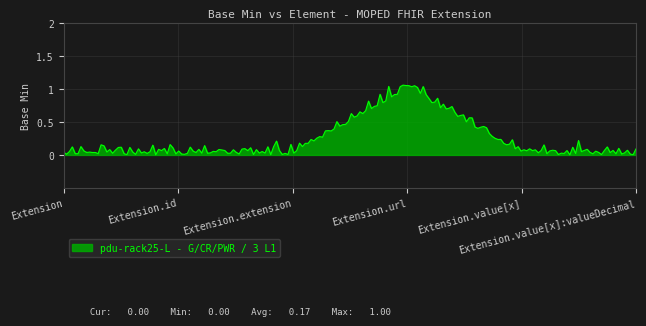

What is the greatest value displayed?

1